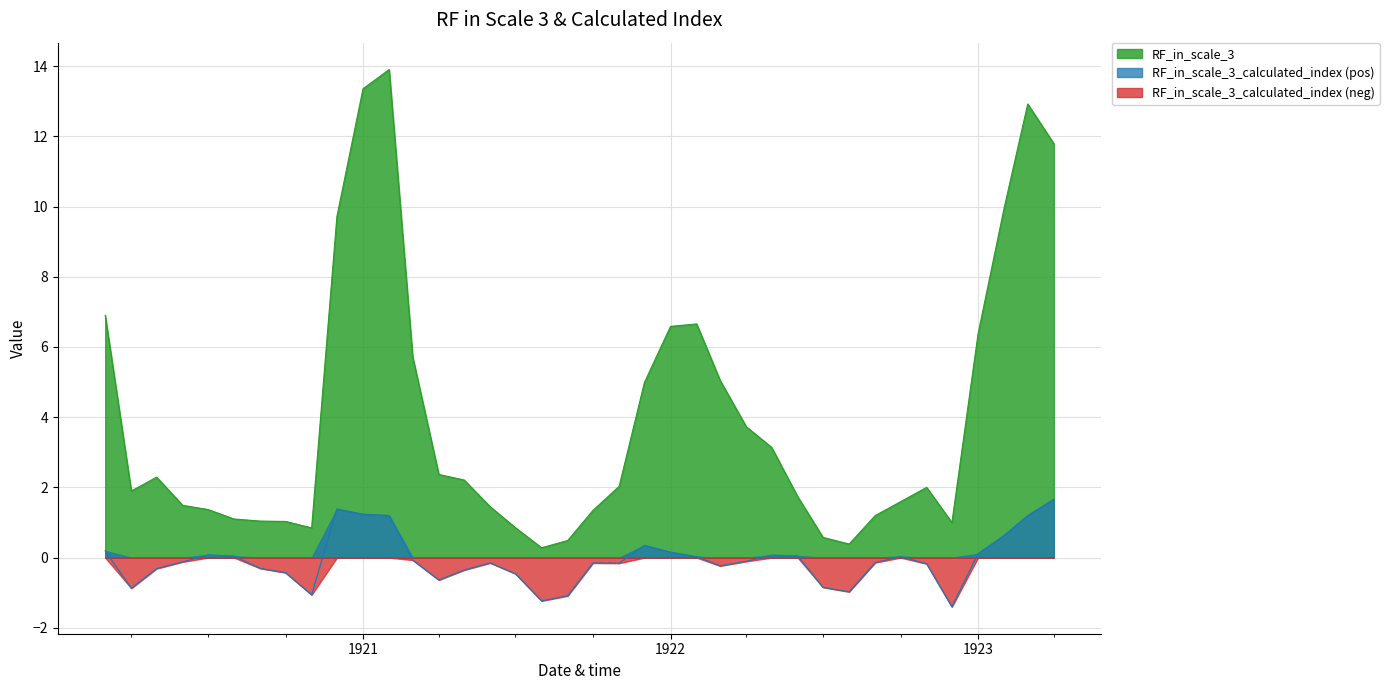

Rank the series by their maximum value, from lowest to highest.

RF_in_scale_3_calculated_index (neg), RF_in_scale_3_calculated_index (pos), RF_in_scale_3